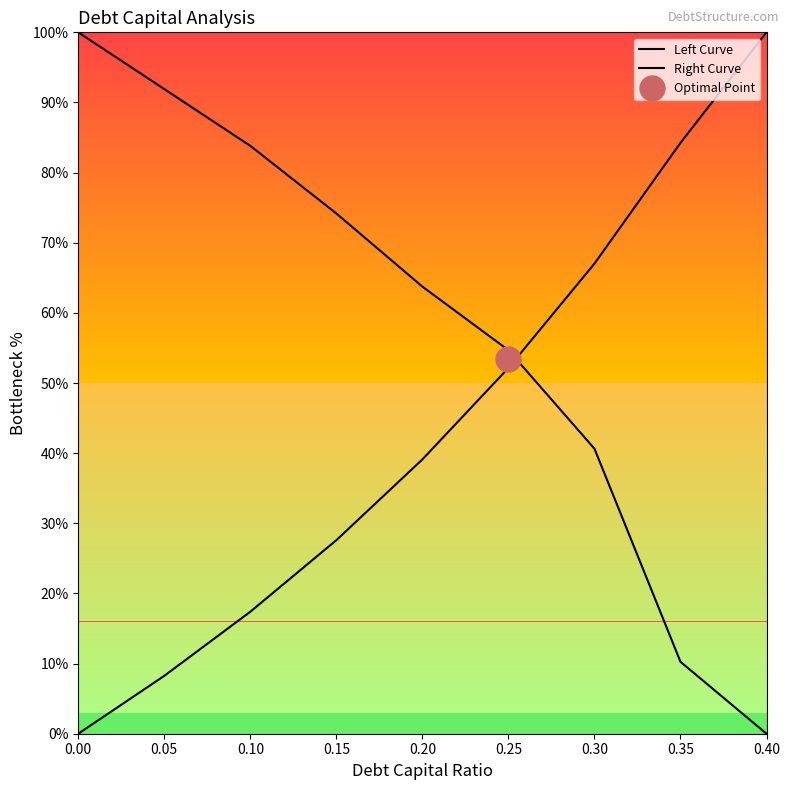

Does the chart have visible grid lines?

No